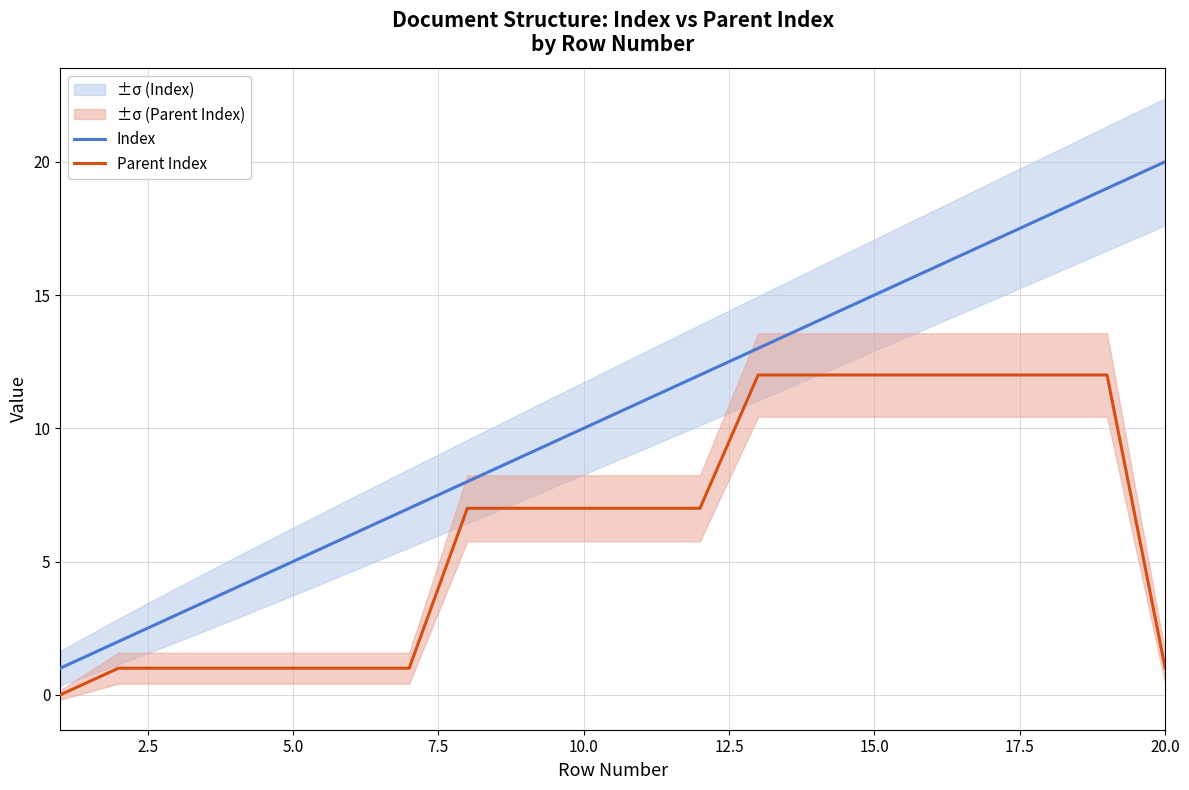

Which series has the largest range (max minus min)?

Index